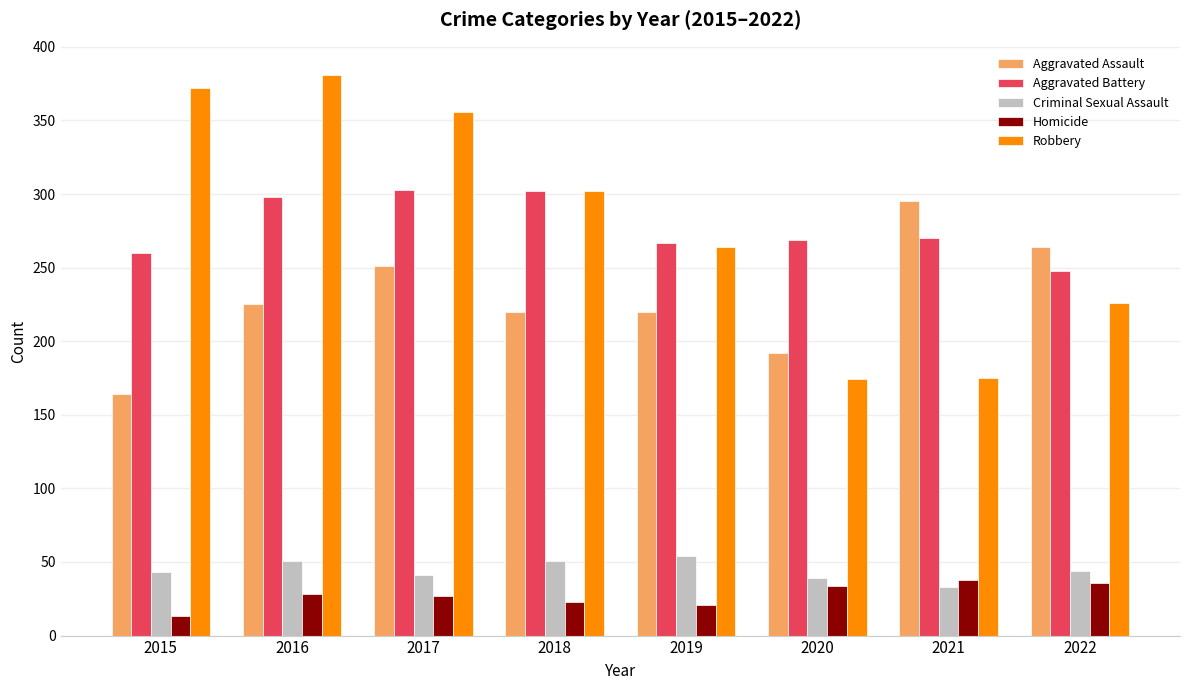

At 2015, list the series in order from smallest to largest.

Homicide, Criminal Sexual Assault, Aggravated Assault, Aggravated Battery, Robbery